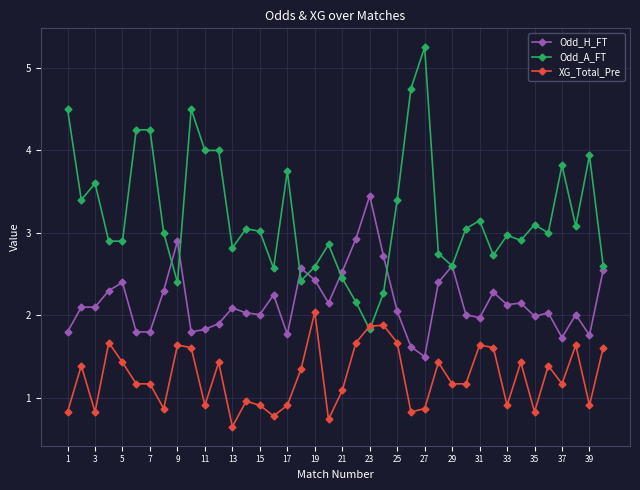

True or false: Odd_H_FT and Odd_A_FT cross at least once.

True